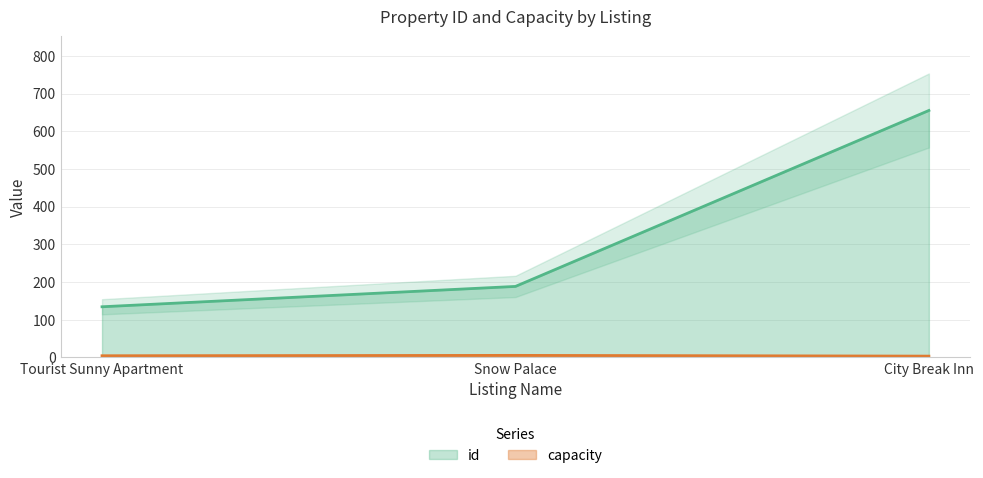

At which label is capacity closest to 4?

Tourist Sunny Apartment